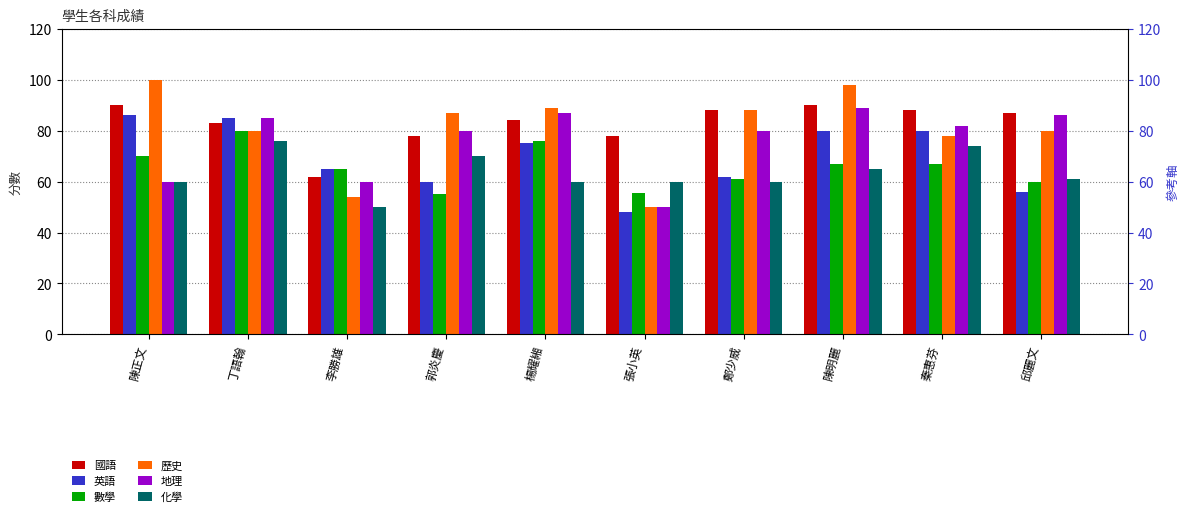

How many data points in 化學 are above 61?

4